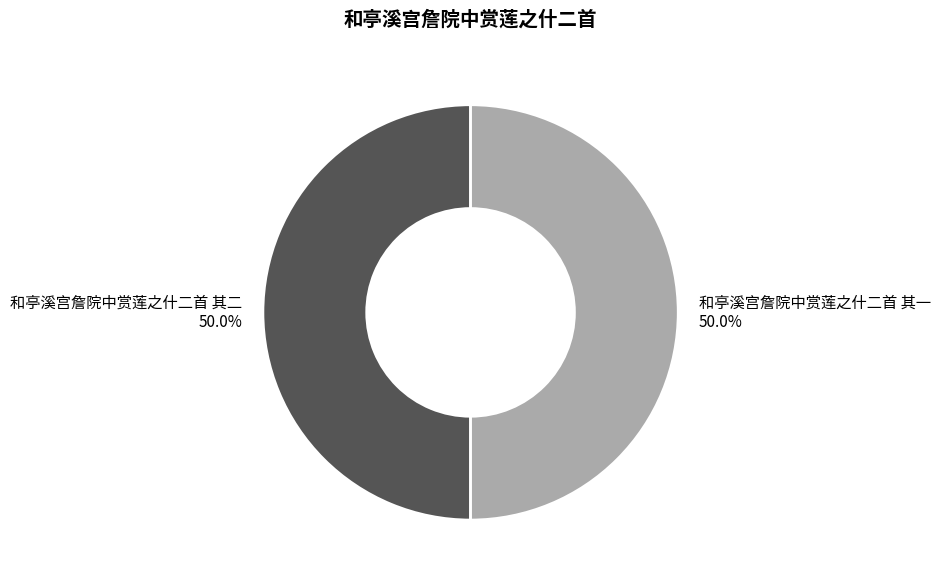

To the nearest percent, what portion does 和亭溪宫詹院中赏莲之什二首 其二 represent?

50%